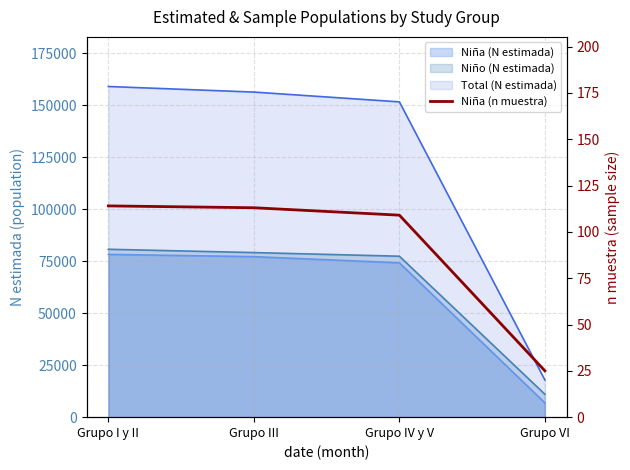

Reading left to right, extract all data points from this chart.

114	113	109	25